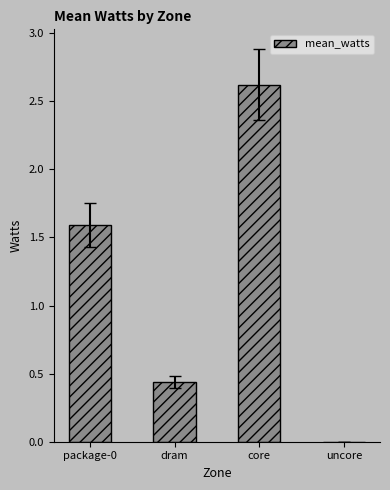

Read the value at core.

2.6